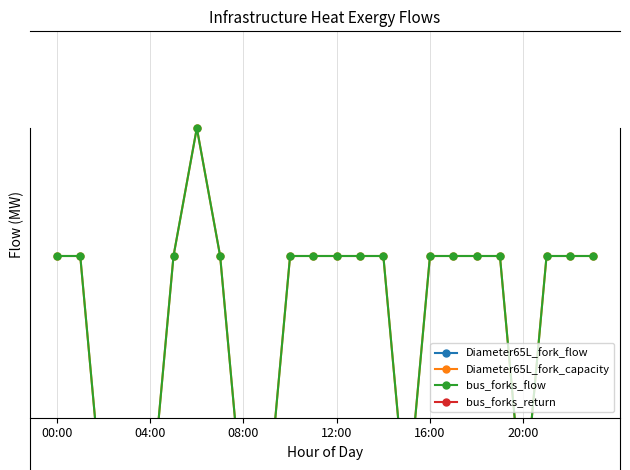

At 17, list the series in order from smallest to largest.

Diameter65L_fork_flow, bus_forks_return, Diameter65L_fork_capacity, bus_forks_flow